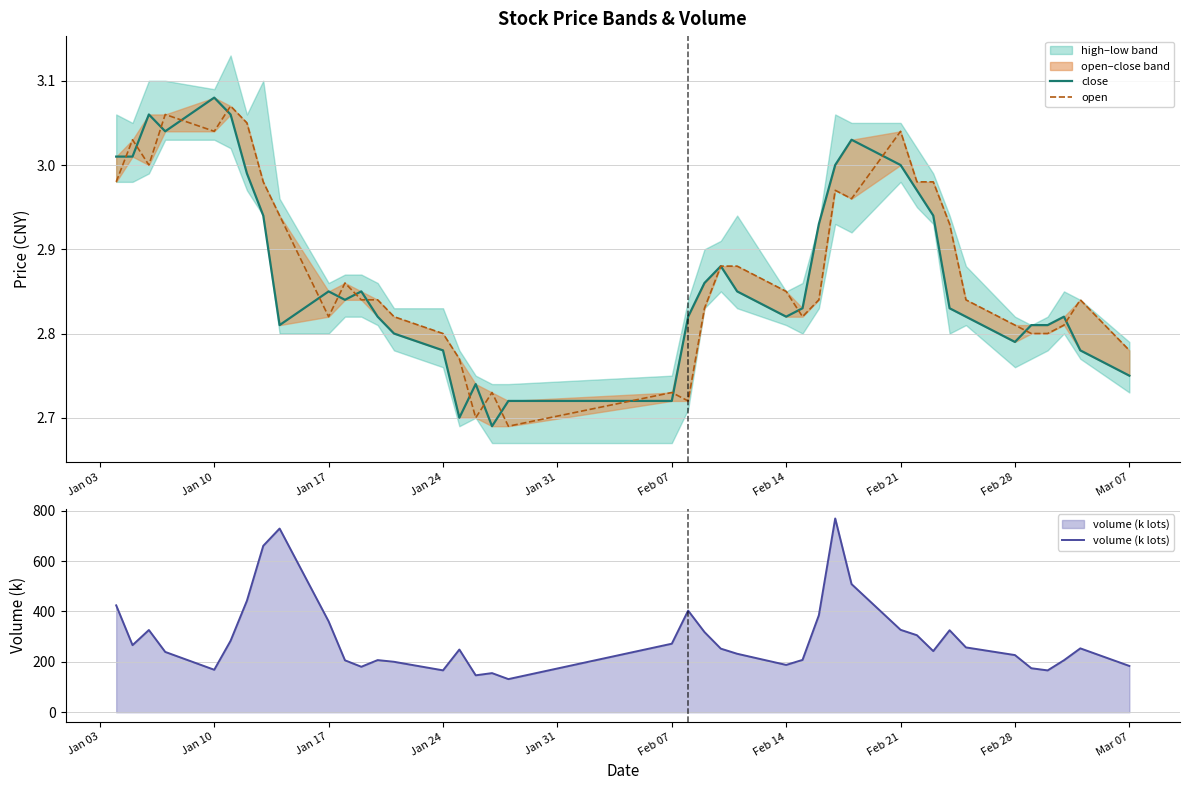

Reading left to right, what are all the values shown in this chart?

close: 3.0	3.0	3.1	3.0	3.1	3.1	3.0	2.9	2.8	2.9	2.8	2.9	2.8	2.8	2.8	2.7	2.7	2.7	2.7	2.7	2.8	2.9	2.9	2.9	2.8	2.8	2.9	3.0	3.0	3.0	3.0	2.9	2.8	2.8	2.8	2.8	2.8	2.8	2.8	2.8
open: 3.0	3.0	3.0	3.1	3.0	3.1	3.0	3.0	2.9	2.8	2.9	2.8	2.8	2.8	2.8	2.8	2.7	2.7	2.7	2.7	2.7	2.8	2.9	2.9	2.9	2.8	2.8	3.0	3.0	3.0	3.0	3.0	2.9	2.8	2.8	2.8	2.8	2.8	2.8	2.8
volume (k lots): 424.2	266.3	326.3	239.3	168.6	283.6	442.5	660.4	728.9	360.5	206.1	180.5	207.0	200.2	166.3	248.9	146.6	155.3	131.5	271.9	403.3	318.1	252.4	232.1	187.8	207.7	385.0	768.9	508.4	327.1	305.6	242.7	325.4	257.3	226.8	174.6	166.0	206.3	253.5	183.7